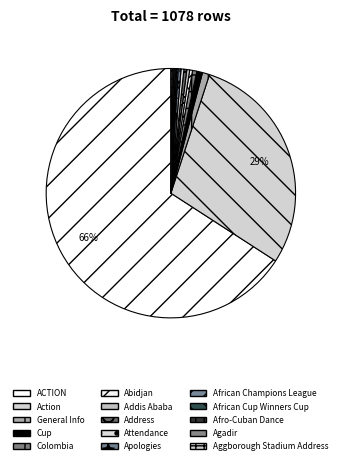

How many segments does this pie chart have?

15